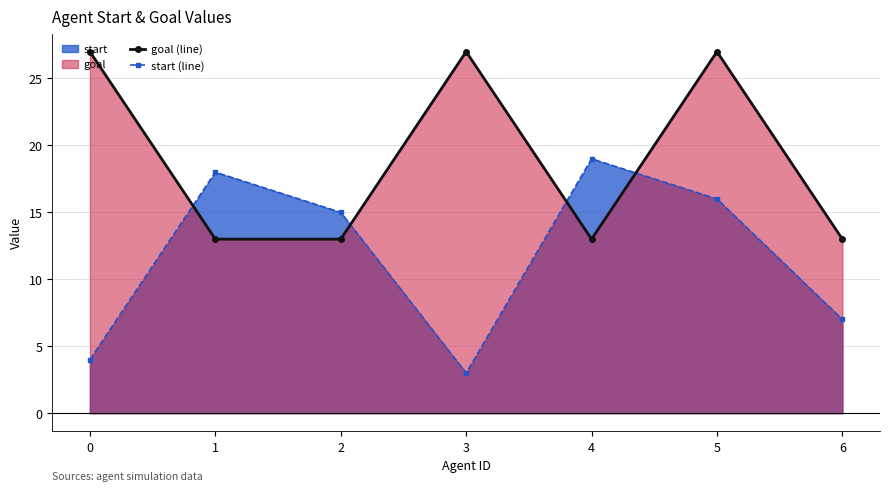

At which category is the sum across all series the highest?

5